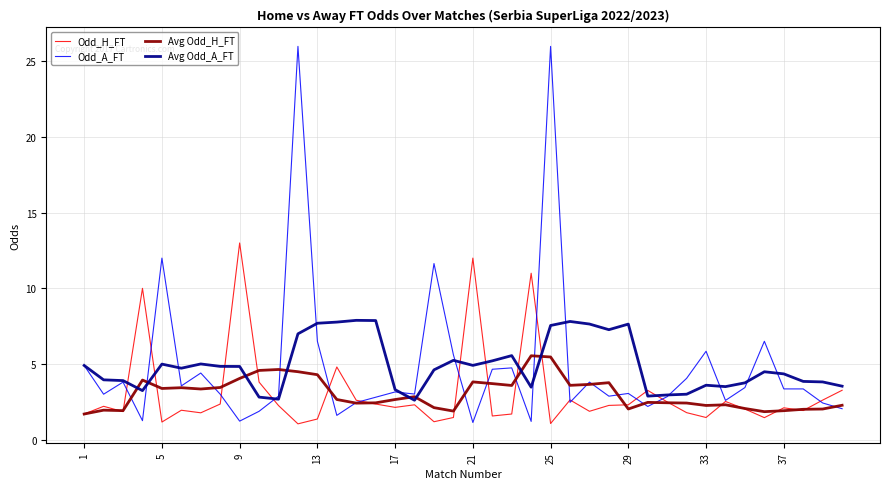

What is the average value of the Odd_H_FT series?

3.1